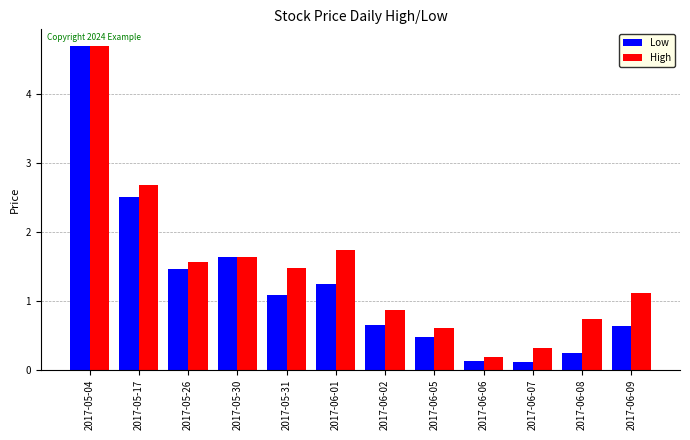

What is the highest value of the High series?

4.7